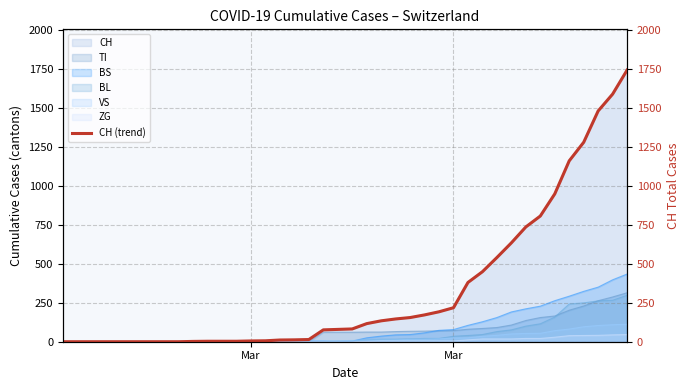

What is the difference between the maximum and minimum values?

1742